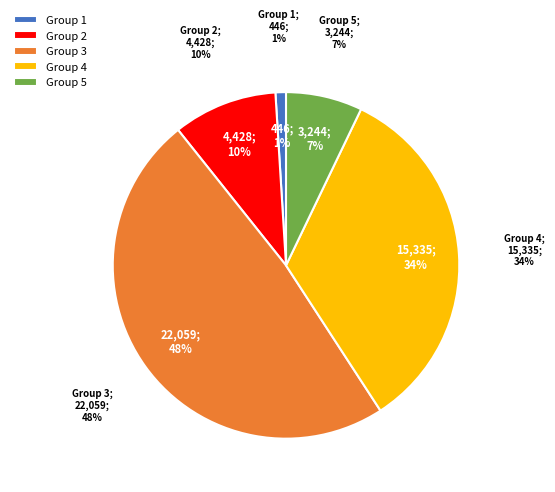

To the nearest percent, what percentage of the pie is 2?

10%